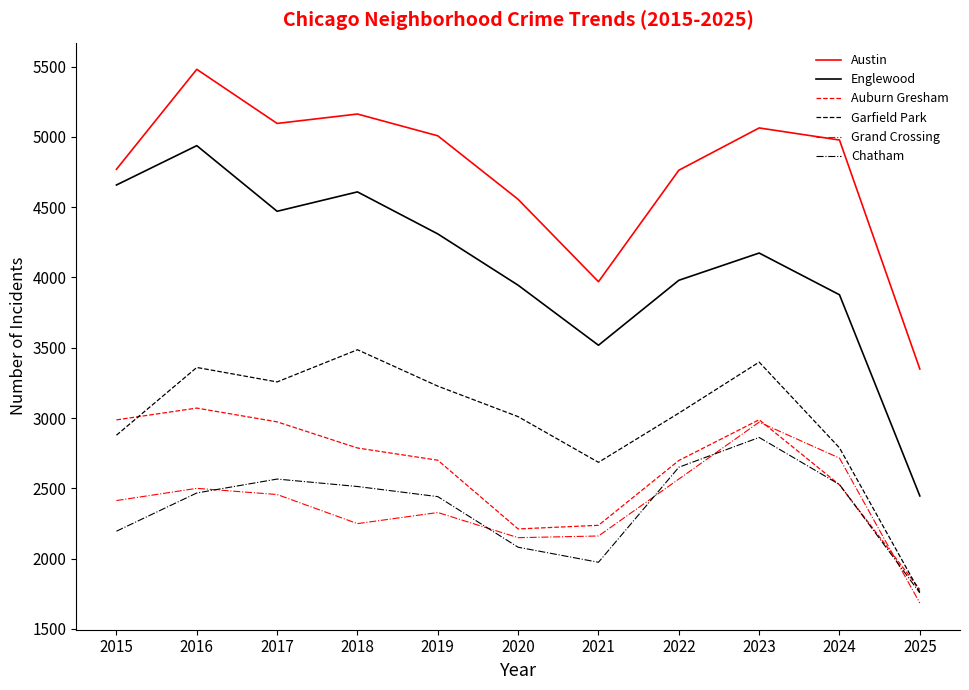

What is the minimum value shown in the chart?

1684